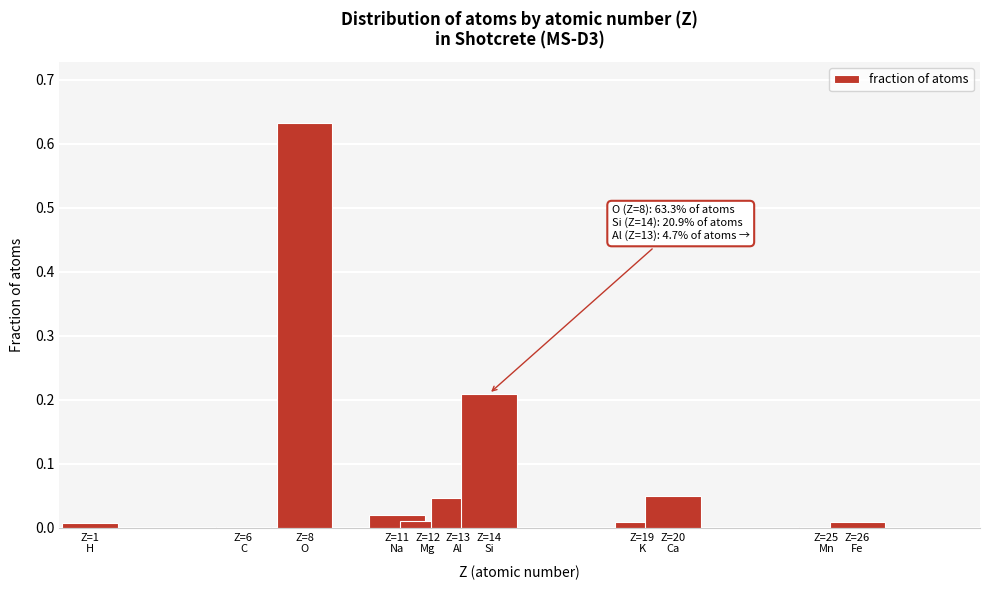

What is the sum of all values?

1.0